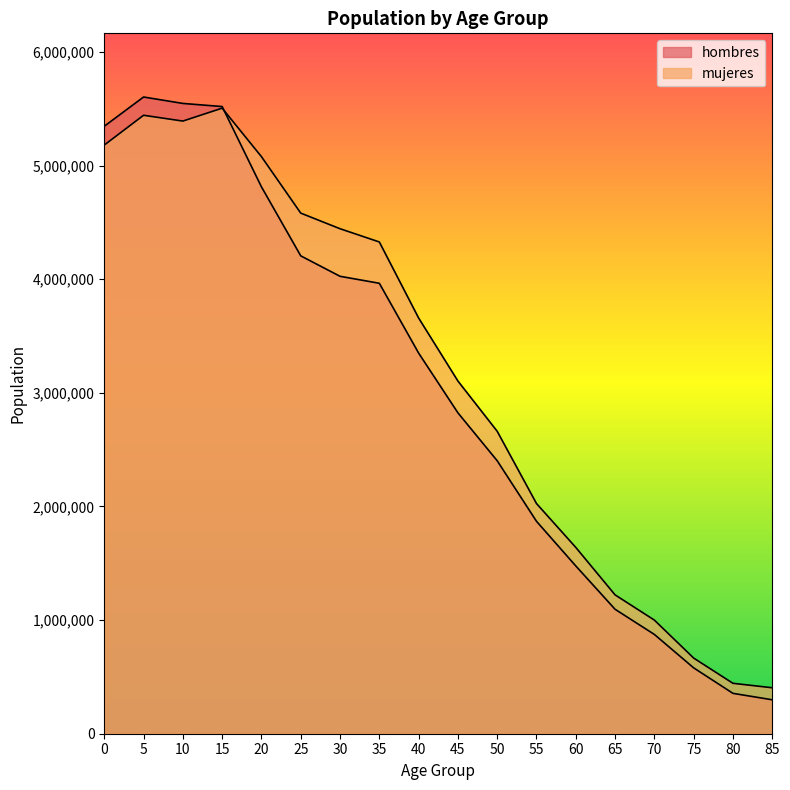

How many distinct data groups are displayed?

2